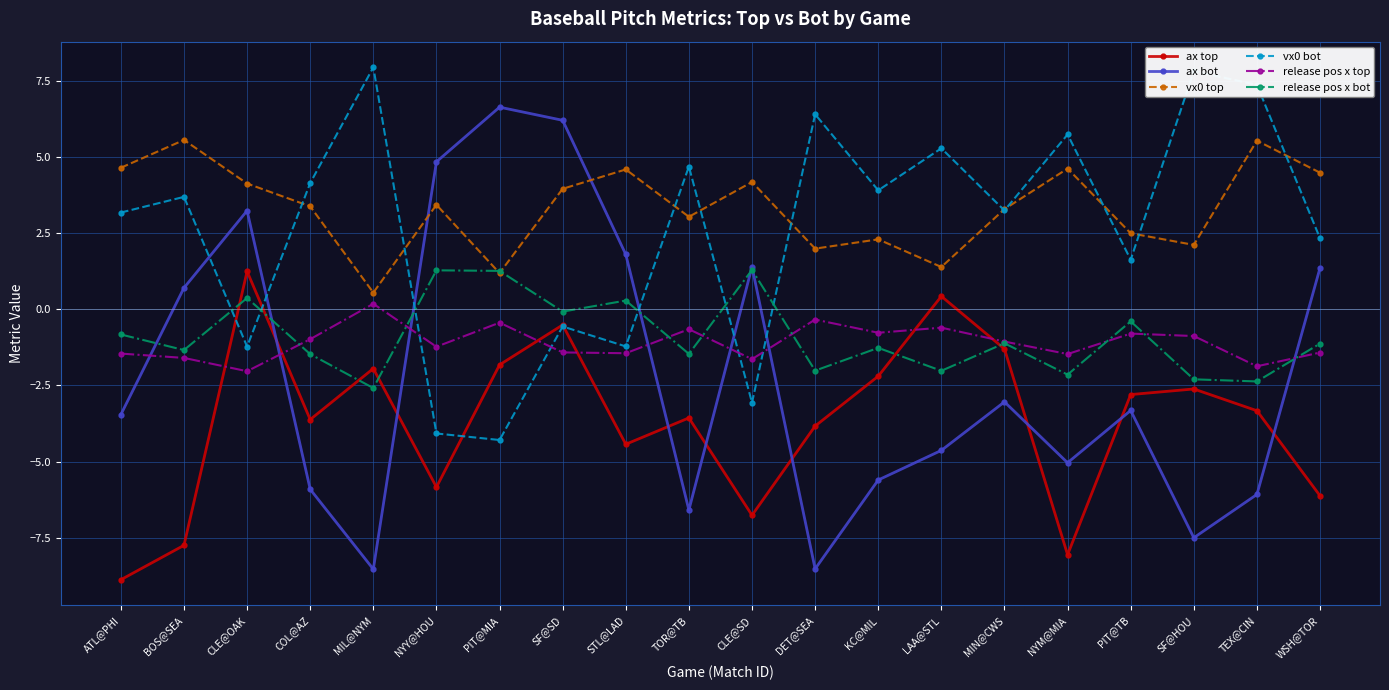

True or false: release pos x bot has a value of -1.5 at TOR@TB.

True